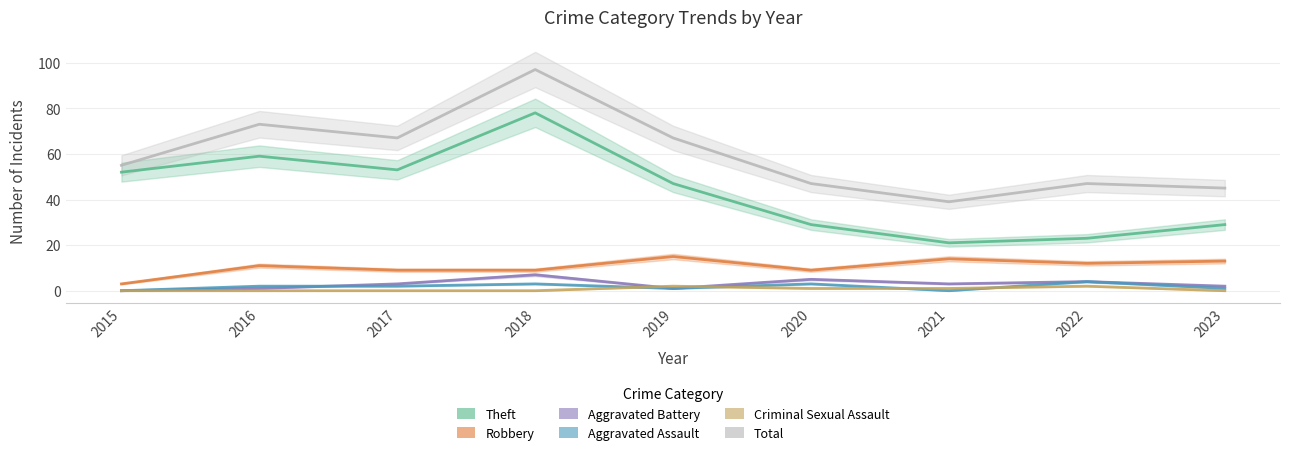

What is the sum of the Robbery values at 2017 and 2023?

22